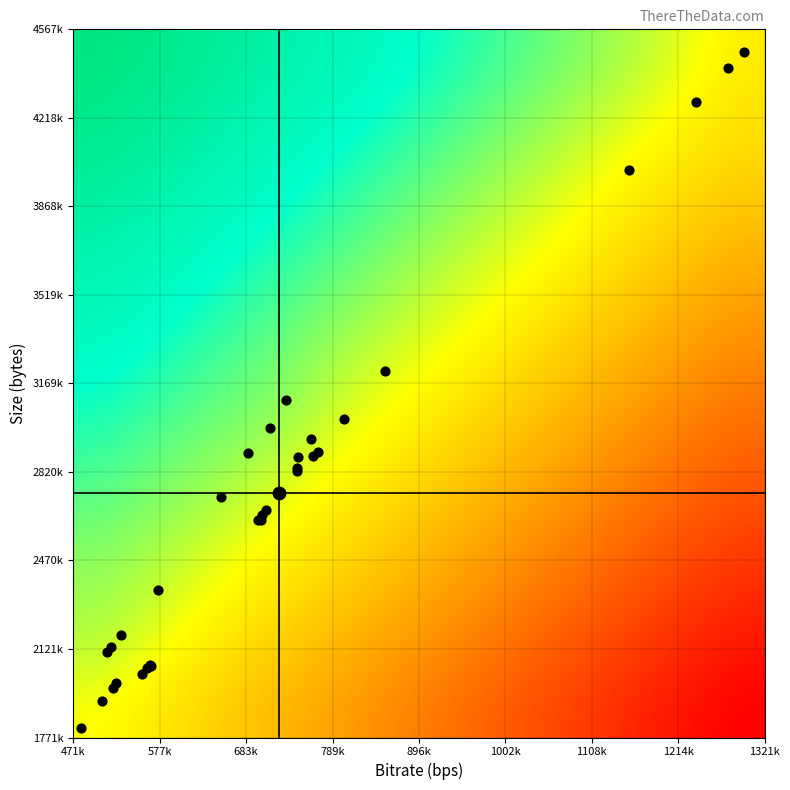

Which series has the largest total across all categories?

Data points